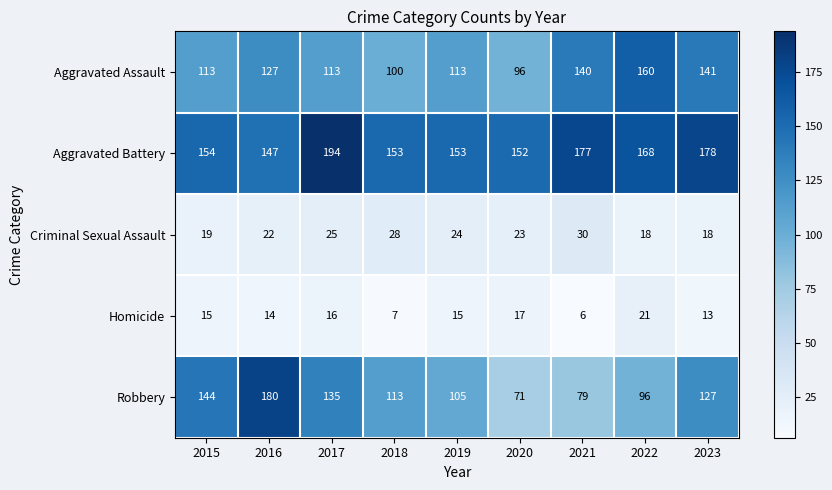

Count the number of categories in the chart.

9